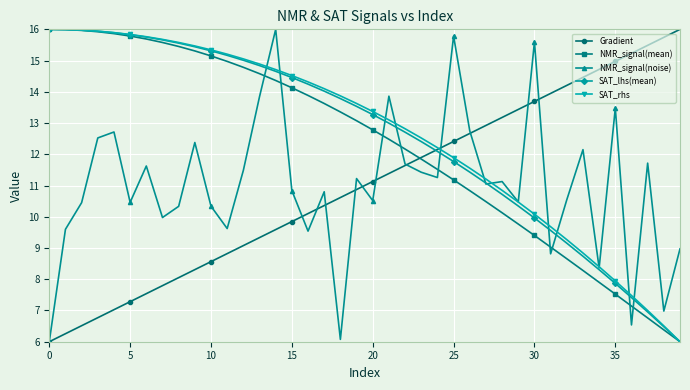

What is the value of the NMR_signal(mean) point at the 24th from the left?

11.8